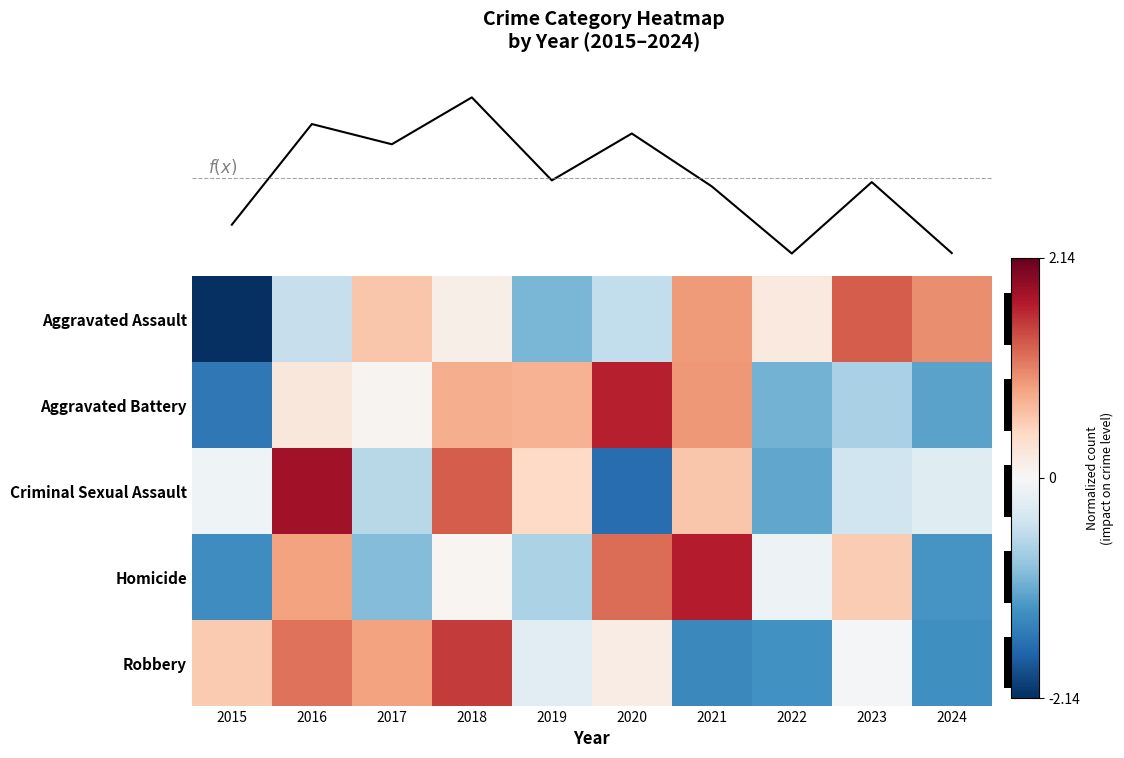

Rank the series at 2017 from lowest to highest value.

Homicide, Criminal Sexual Assault, Aggravated Battery, Aggravated Assault, Robbery